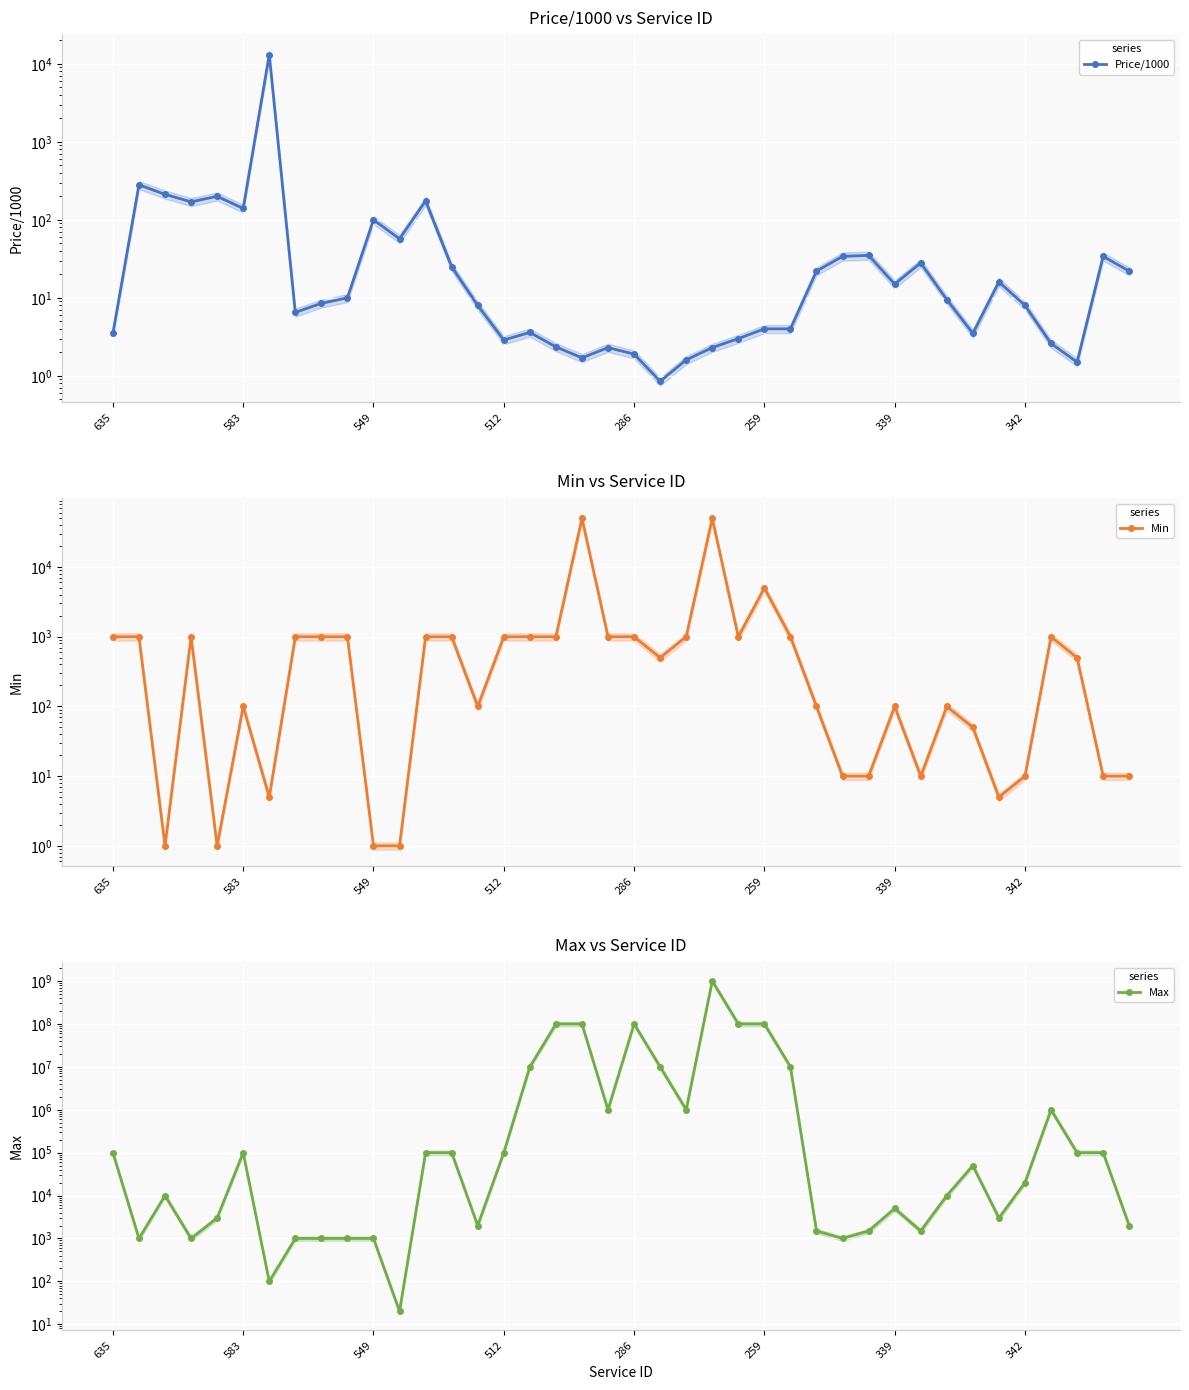

What is the sum of the Price/1000 values at 22 and 14?

9.6